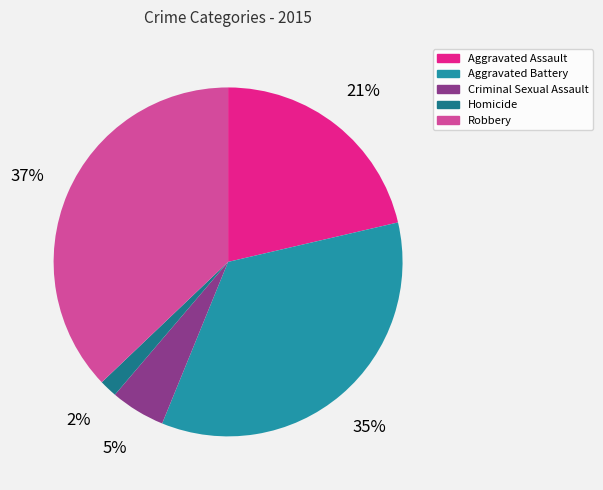

Combined, do Homicide and Criminal Sexual Assault account for over 50%?

No